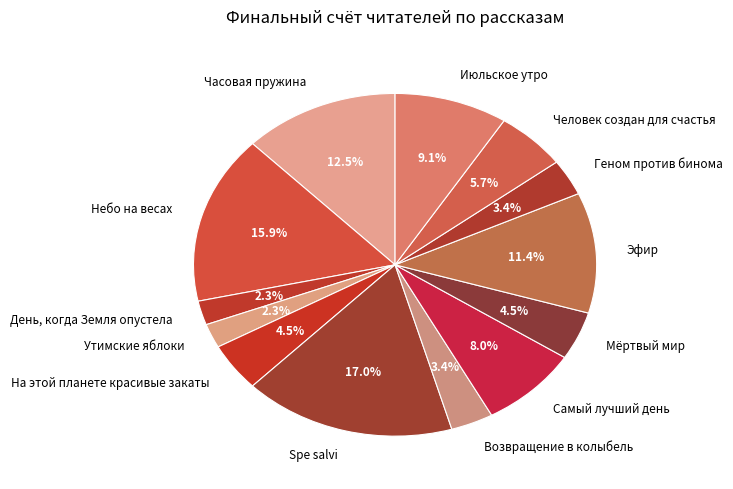

Is there any slice that represents more than half of the pie?

No